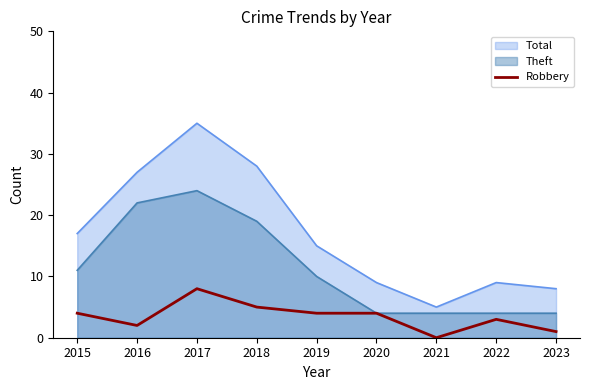

Where is the data nearest to the value 4?

2015